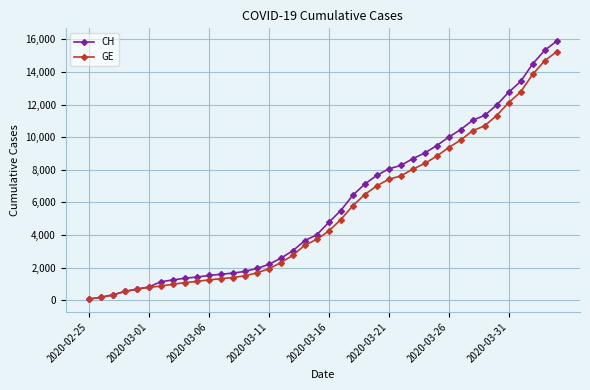

Which series has the widest spread of values?

CH